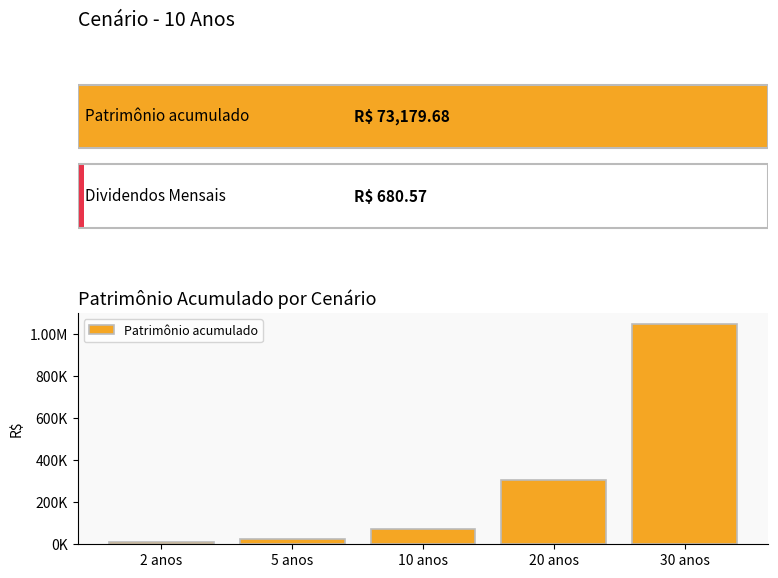

What is the change in value from 20 anos to 30 anos?

+742259.9